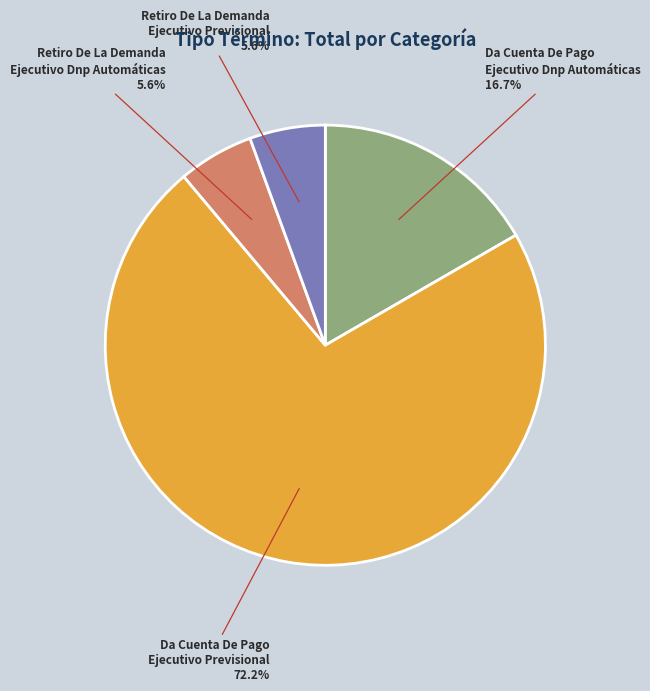

Does any single category account for the majority?

Yes